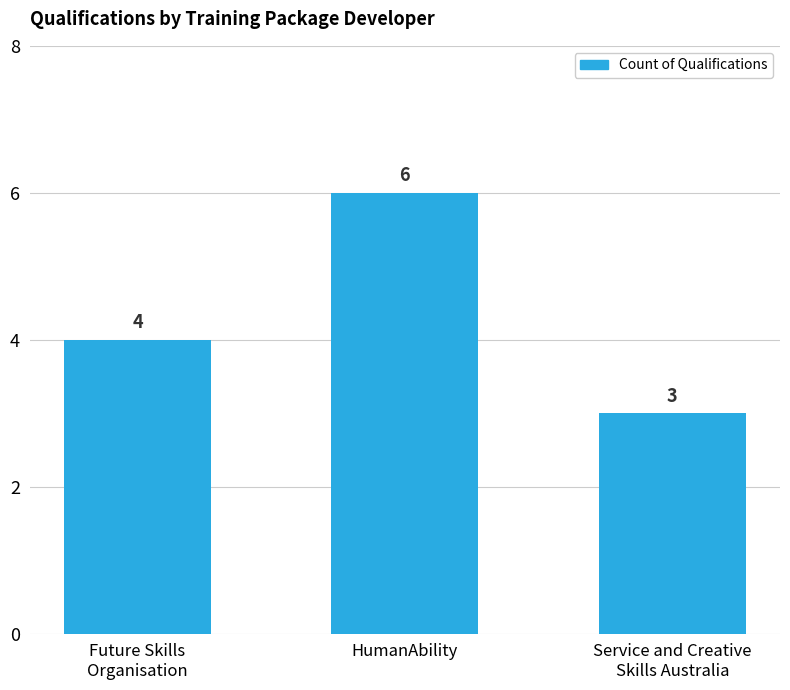

What is the ratio of the value at Future Skills
Organisation to the value at HumanAbility?

0.7